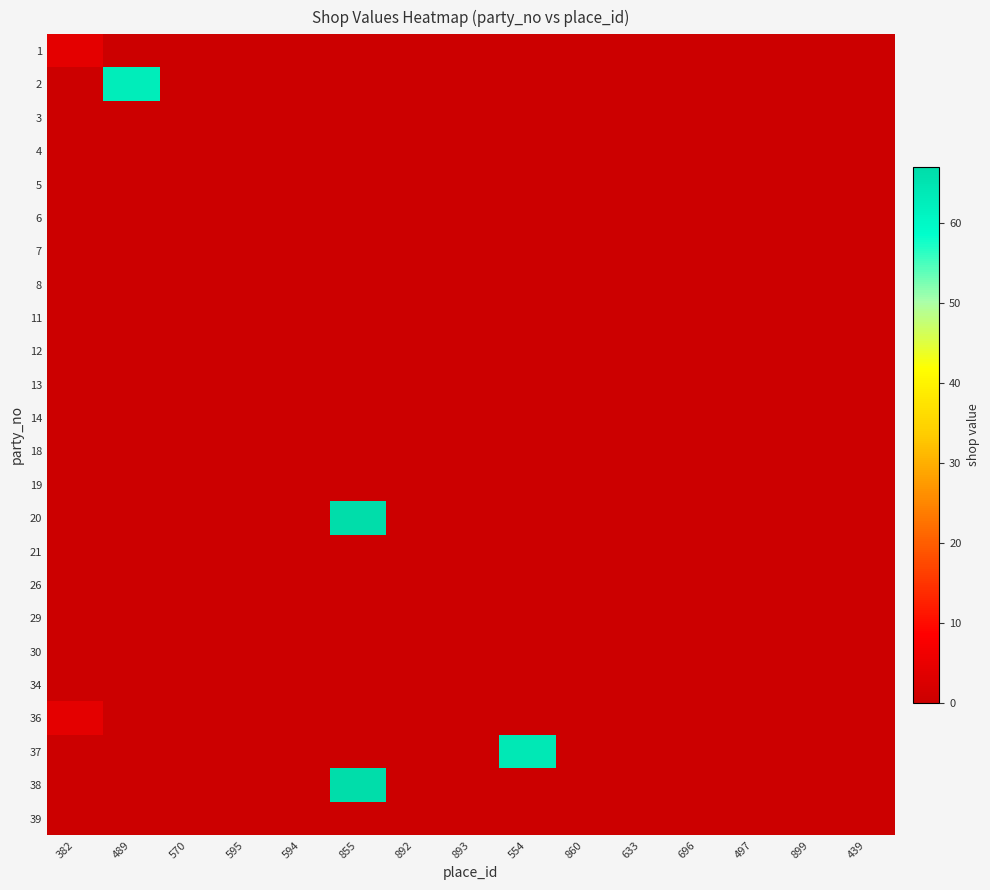

Reading left to right, list all the values displayed in this chart.

1: 382=4	489=0	570=0	595=0	594=0	855=0	892=0	893=0	554=0	860=0	633=0	696=0	497=0	899=0	439=0
2: 382=0	489=63	570=0	595=0	594=0	855=0	892=0	893=0	554=0	860=0	633=0	696=0	497=0	899=0	439=0
3: 382=0	489=0	570=0	595=0	594=0	855=0	892=0	893=0	554=0	860=0	633=0	696=0	497=0	899=0	439=0
4: 382=0	489=0	570=0	595=0	594=0	855=0	892=0	893=0	554=0	860=0	633=0	696=0	497=0	899=0	439=0
5: 382=0	489=0	570=0	595=0	594=0	855=0	892=0	893=0	554=0	860=0	633=0	696=0	497=0	899=0	439=0
6: 382=0	489=0	570=0	595=0	594=0	855=0	892=0	893=0	554=0	860=0	633=0	696=0	497=0	899=0	439=0
7: 382=0	489=0	570=0	595=0	594=0	855=0	892=0	893=0	554=0	860=0	633=0	696=0	497=0	899=0	439=0
8: 382=0	489=0	570=0	595=0	594=0	855=0	892=0	893=0	554=0	860=0	633=0	696=0	497=0	899=0	439=0
11: 382=0	489=0	570=0	595=0	594=0	855=0	892=0	893=0	554=0	860=0	633=0	696=0	497=0	899=0	439=0
12: 382=0	489=0	570=0	595=0	594=0	855=0	892=0	893=0	554=0	860=0	633=0	696=0	497=0	899=0	439=0
13: 382=0	489=0	570=0	595=0	594=0	855=0	892=0	893=0	554=0	860=0	633=0	696=0	497=0	899=0	439=0
14: 382=0	489=0	570=0	595=0	594=0	855=0	892=0	893=0	554=0	860=0	633=0	696=0	497=0	899=0	439=0
18: 382=0	489=0	570=0	595=0	594=0	855=0	892=0	893=0	554=0	860=0	633=0	696=0	497=0	899=0	439=0
19: 382=0	489=0	570=0	595=0	594=0	855=0	892=0	893=0	554=0	860=0	633=0	696=0	497=0	899=0	439=0
20: 382=0	489=0	570=0	595=0	594=0	855=67	892=0	893=0	554=0	860=0	633=0	696=0	497=0	899=0	439=0
21: 382=0	489=0	570=0	595=0	594=0	855=0	892=0	893=0	554=0	860=0	633=0	696=0	497=0	899=0	439=0
26: 382=0	489=0	570=0	595=0	594=0	855=0	892=0	893=0	554=0	860=0	633=0	696=0	497=0	899=0	439=0
29: 382=0	489=0	570=0	595=0	594=0	855=0	892=0	893=0	554=0	860=0	633=0	696=0	497=0	899=0	439=0
30: 382=0	489=0	570=0	595=0	594=0	855=0	892=0	893=0	554=0	860=0	633=0	696=0	497=0	899=0	439=0
34: 382=0	489=0	570=0	595=0	594=0	855=0	892=0	893=0	554=0	860=0	633=0	696=0	497=0	899=0	439=0
36: 382=4	489=0	570=0	595=0	594=0	855=0	892=0	893=0	554=0	860=0	633=0	696=0	497=0	899=0	439=0
37: 382=0	489=0	570=0	595=0	594=0	855=0	892=0	893=0	554=64	860=0	633=0	696=0	497=0	899=0	439=0
38: 382=0	489=0	570=0	595=0	594=0	855=67	892=0	893=0	554=0	860=0	633=0	696=0	497=0	899=0	439=0
39: 382=0	489=0	570=0	595=0	594=0	855=0	892=0	893=0	554=0	860=0	633=0	696=0	497=0	899=0	439=0